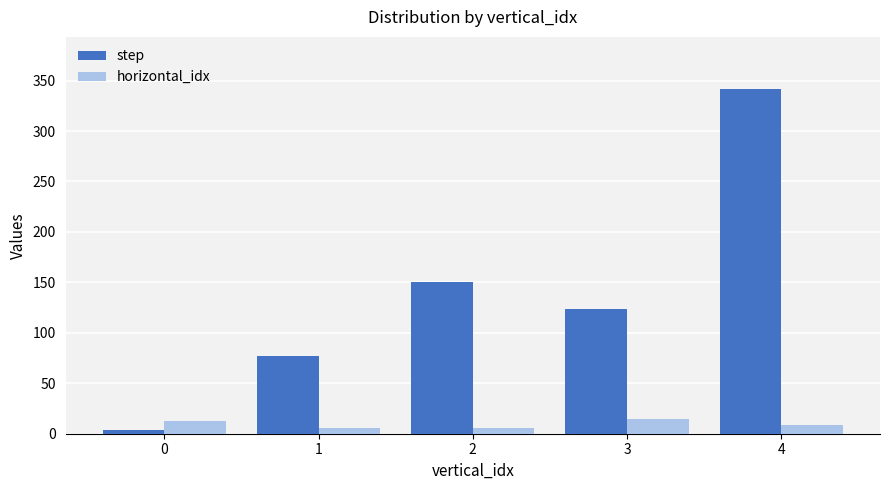

How many series are shown in this chart?

2